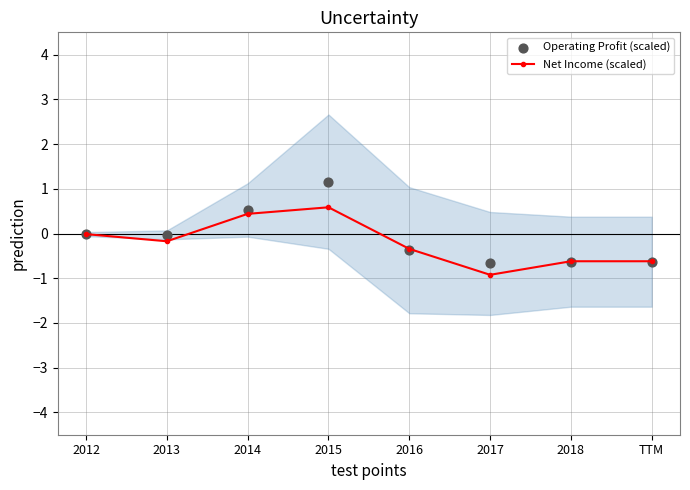

What are all the series names shown in the legend?

Net Income (scaled), Operating Profit (scaled)